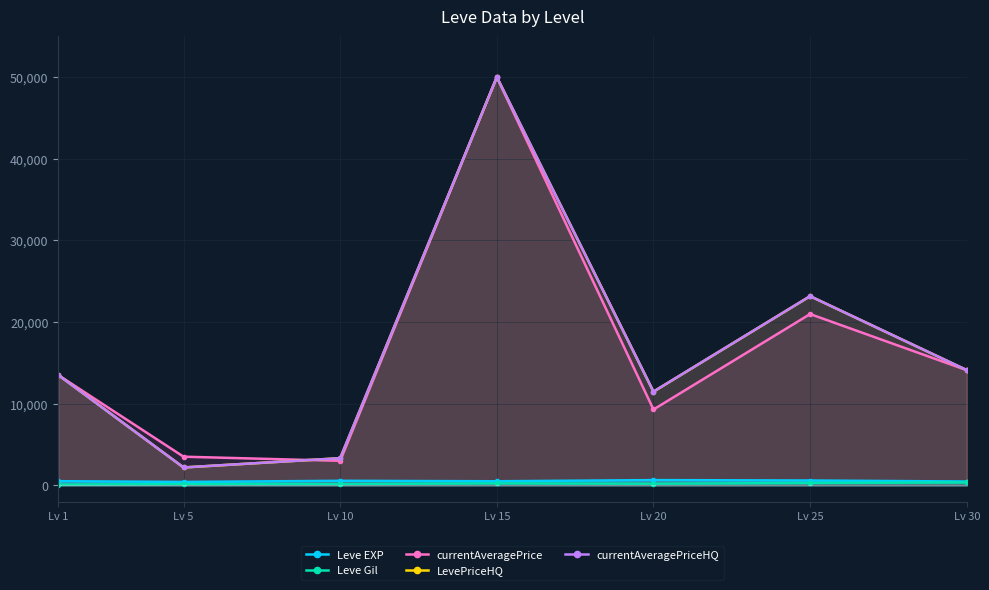

What is the sum of all Leve EXP values?

3761.7